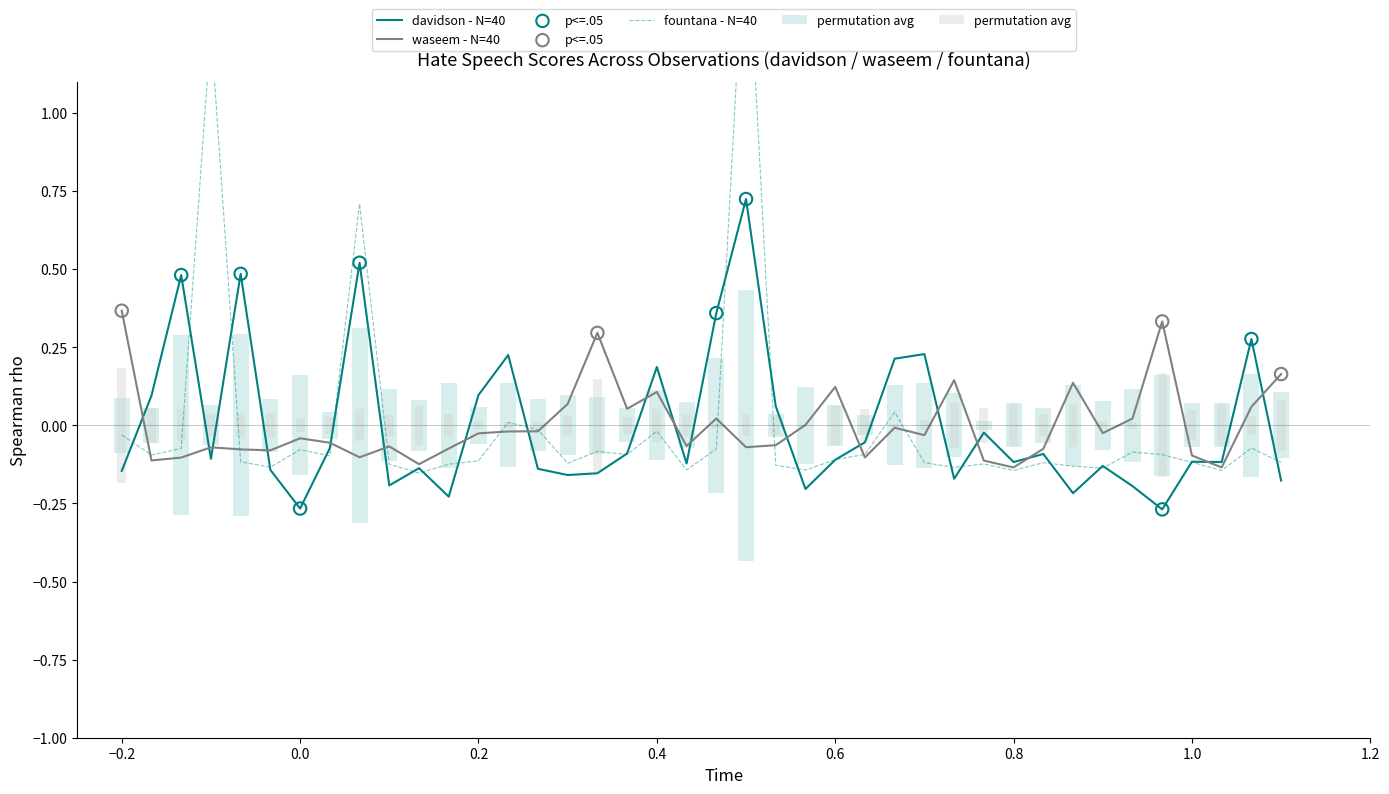

At how many categories does at least one series exceed 0?

25